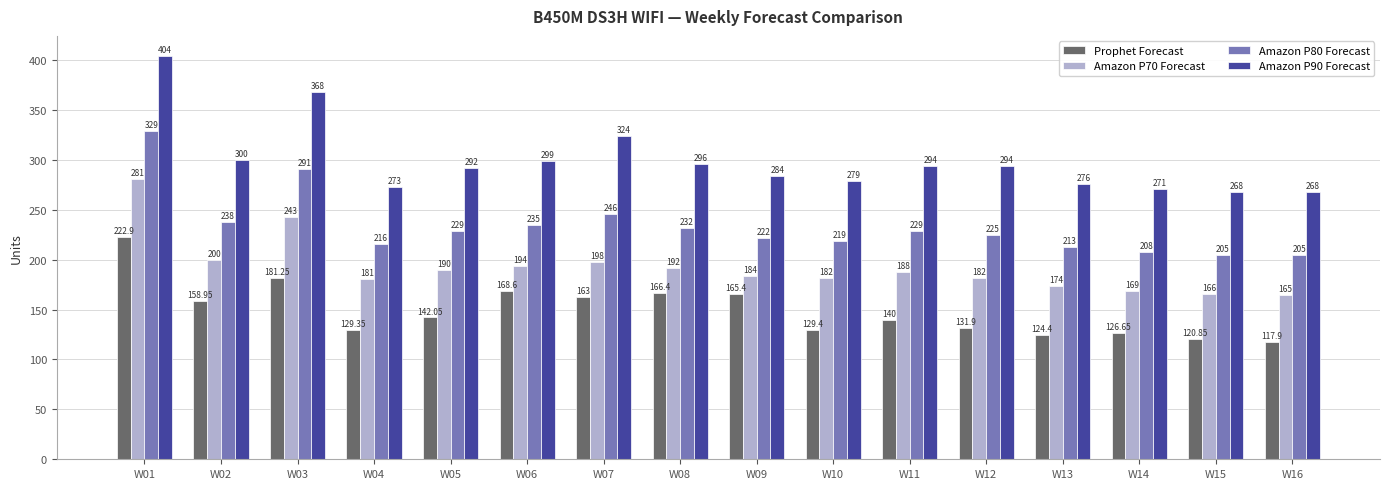

What is the difference between the maximum and minimum values in the Prophet Forecast series?

105.0